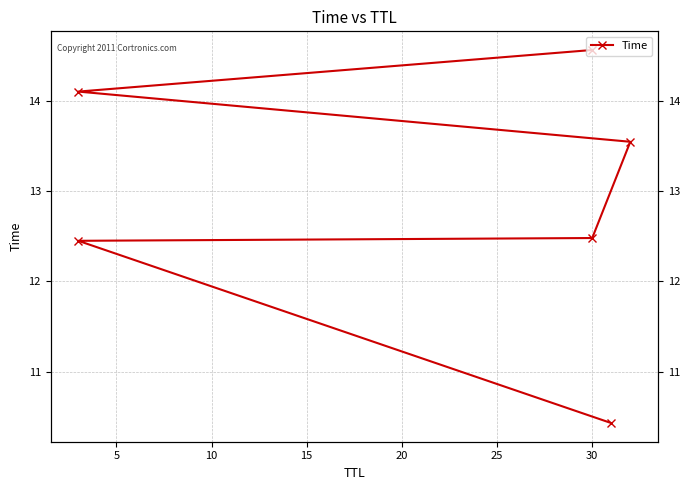

Which has a higher value, 25 or 20?

25